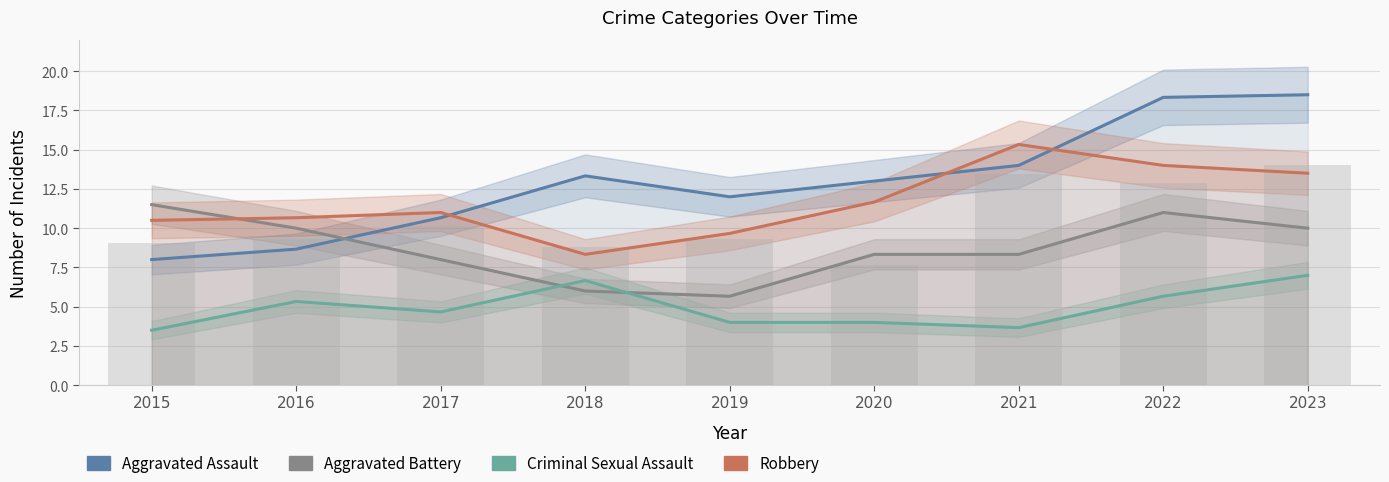

Read the Aggravated Battery value at 2018.

6.0